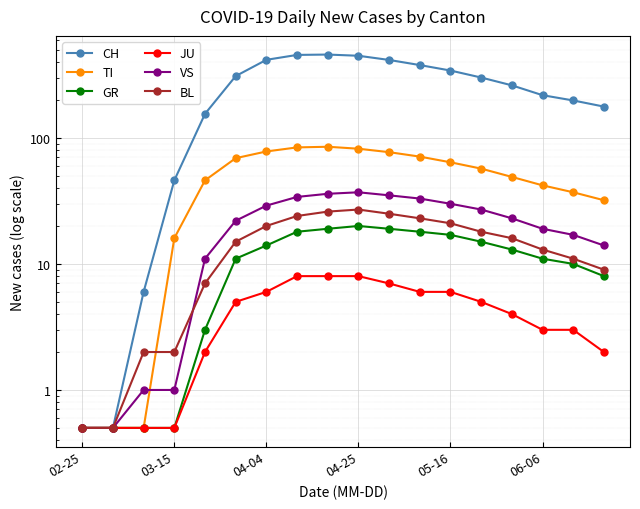

The value of TI at 03-15 is 4.3. True or false?

False